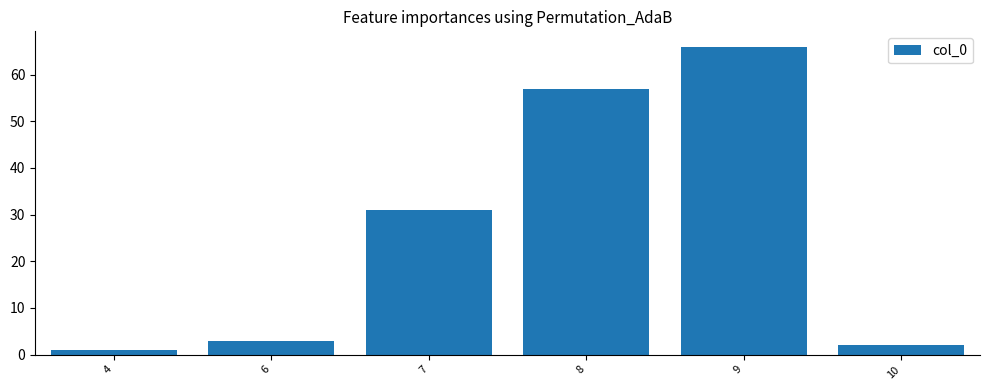

Which category has the highest value across all series?

9